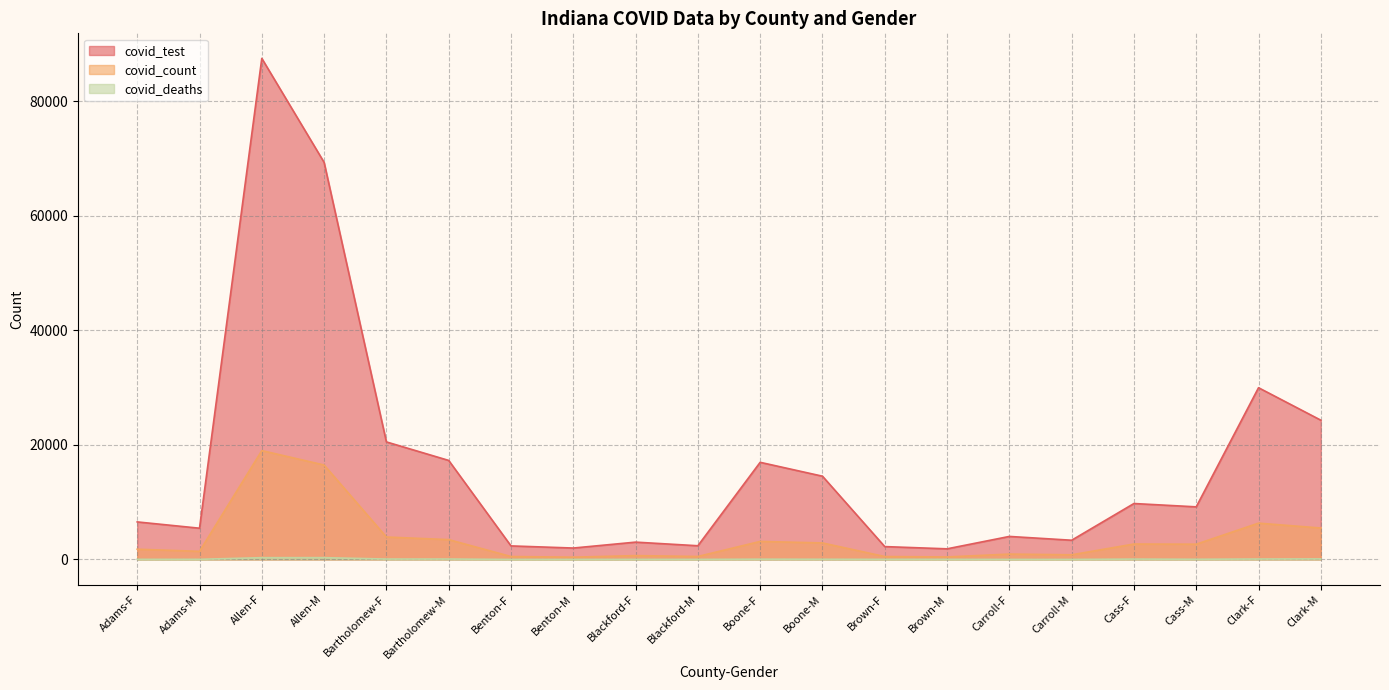

Is it true that covid_test equals 44409 at Clark-F?

False